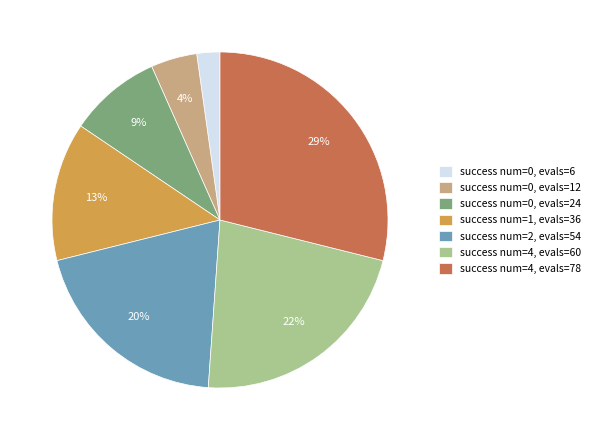

True or false: success num=1, evals=36 accounts for 13% of the total.

True